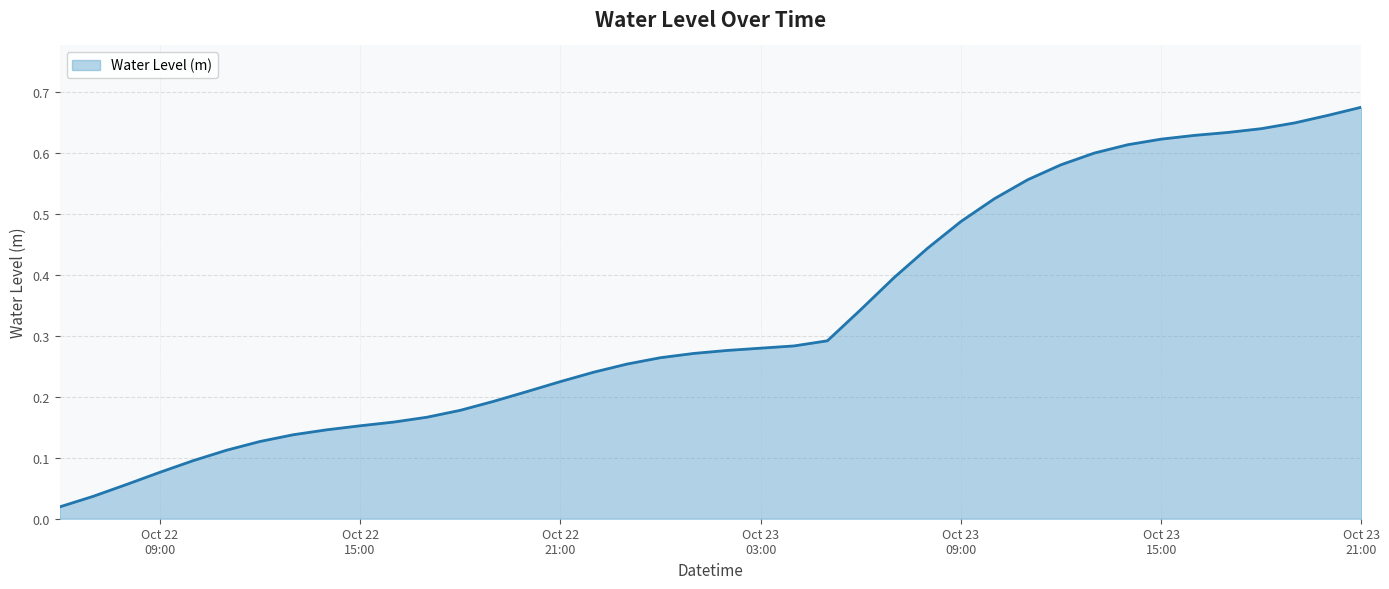

Rank the categories by value from highest to lowest.

2024-10-23 21:00:00, 2024-10-23 20:00:00, 2024-10-23 19:00:00, 2024-10-23 18:00:00, 2024-10-23 17:00:00, 2024-10-23 16:00:00, 2024-10-23 15:00:00, 2024-10-23 14:00:00, 2024-10-23 13:00:00, 2024-10-23 12:00:00, 2024-10-23 11:00:00, 2024-10-23 10:00:00, 2024-10-23 09:00:00, 2024-10-23 08:00:00, 2024-10-23 07:00:00, 2024-10-23 06:00:00, 2024-10-23 05:00:00, 2024-10-23 04:00:00, 2024-10-23 03:00:00, 2024-10-23 02:00:00, 2024-10-23 01:00:00, 2024-10-23 00:00:00, 2024-10-22 23:00:00, 2024-10-22 22:00:00, 2024-10-22 21:00:00, 2024-10-22 20:00:00, 2024-10-22 19:00:00, 2024-10-22 18:00:00, 2024-10-22 17:00:00, 2024-10-22 16:00:00, 2024-10-22 15:00:00, 2024-10-22 14:00:00, 2024-10-22 13:00:00, 2024-10-22 12:00:00, 2024-10-22 11:00:00, 2024-10-22 10:00:00, 2024-10-22 09:00:00, 2024-10-22 08:00:00, 2024-10-22 07:00:00, 2024-10-22 06:00:00